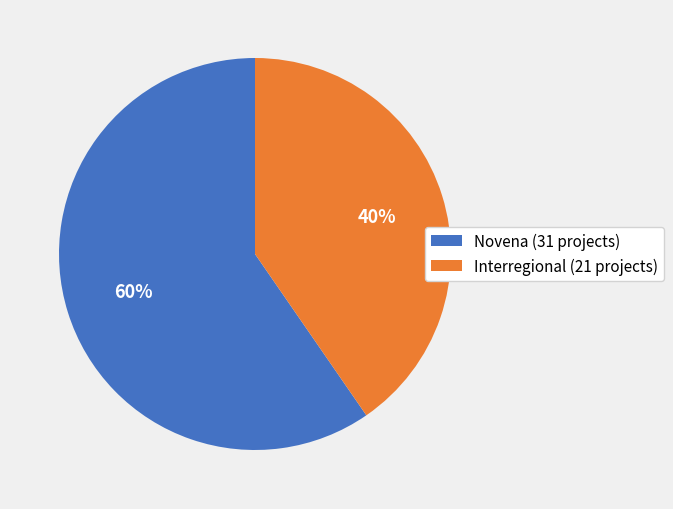

To the nearest percent, what is the average slice percentage?

50%